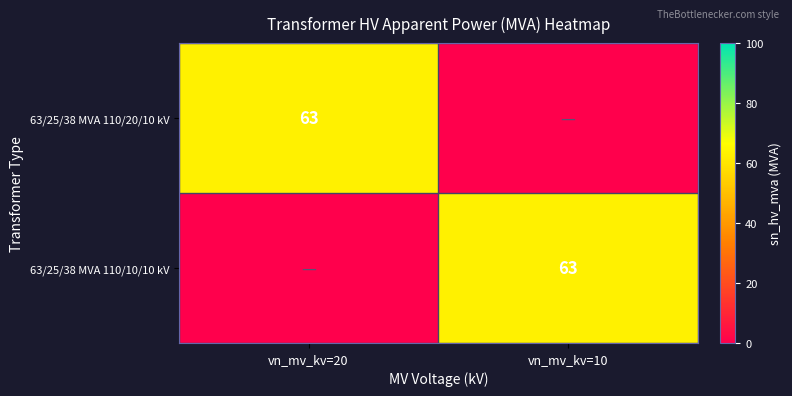

How many distinct data groups are displayed?

2